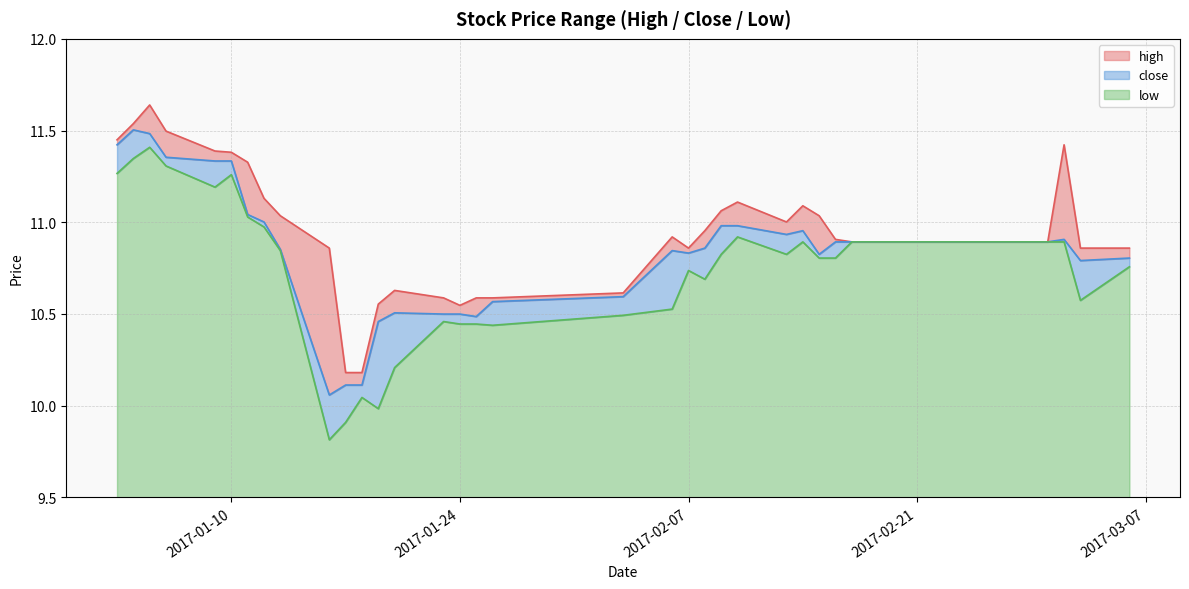

Which series has the largest range (max minus min)?

low